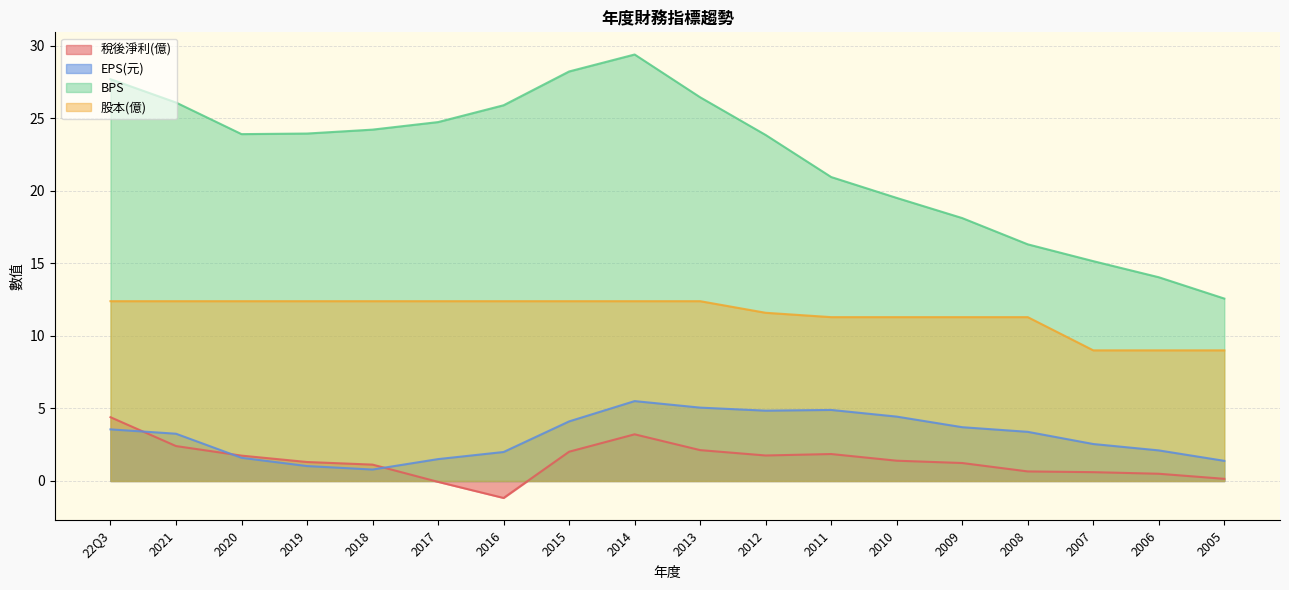

At which category does BPS reach its first local valley?

2020